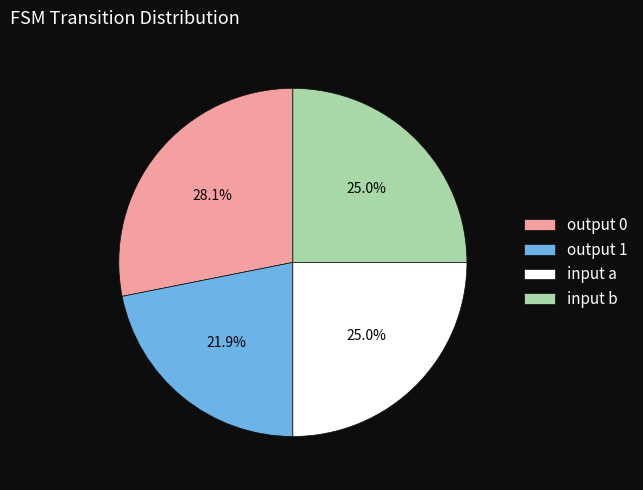

Count the number of slices in the pie.

4